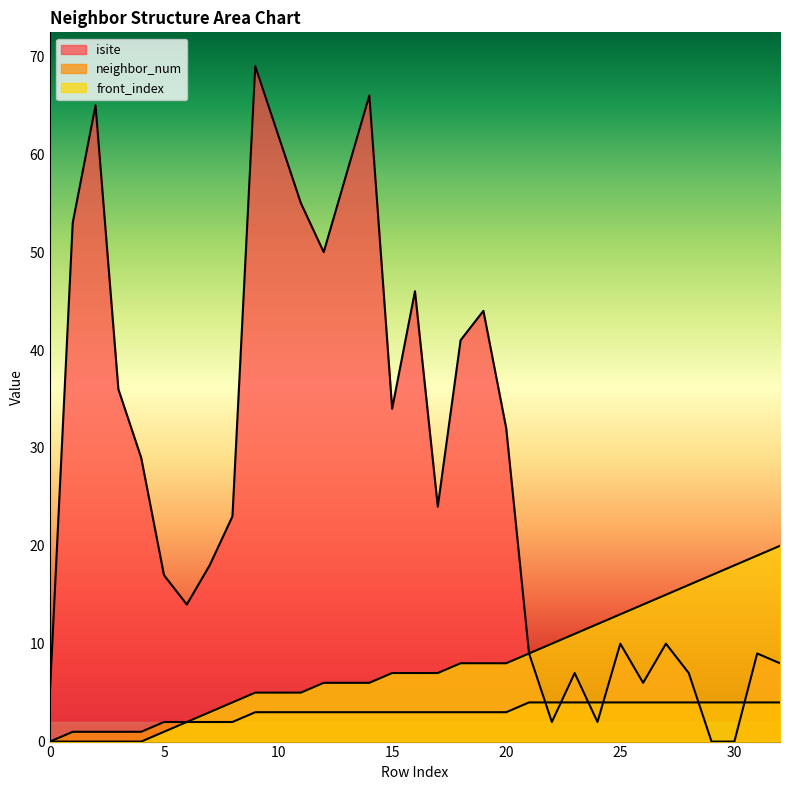

What is the sum of the neighbor_num values at 15 and 21?

7